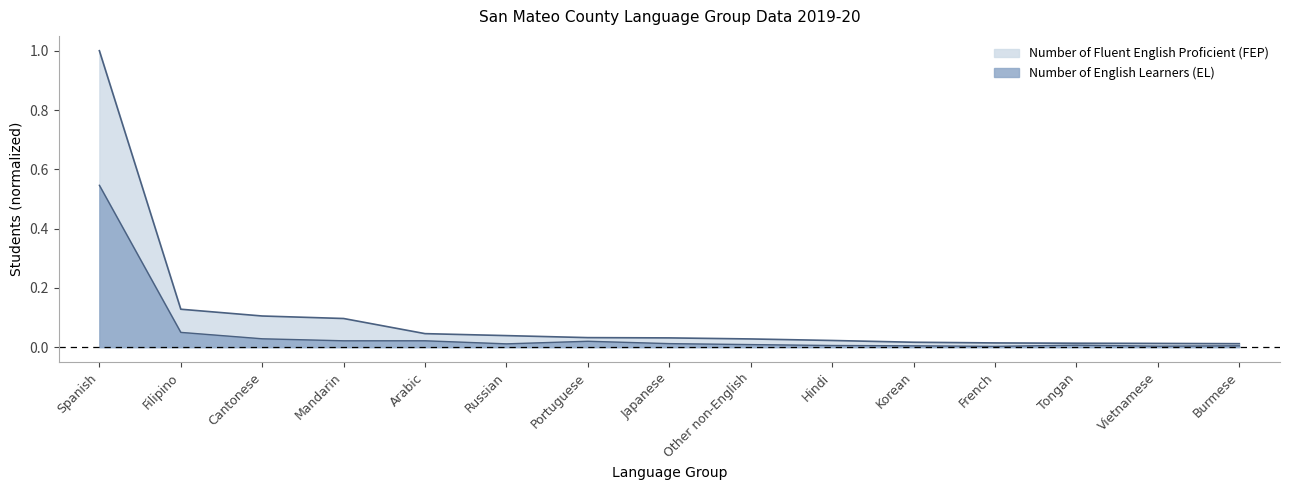

Reading right to left, transcribe all the data shown in this chart.

Number of English Learners (EL): 0.0	0.0	0.0	0.0	0.0	0.0	0.0	0.0	0.0	0.0	0.0	0.0	0.0	0.0	0.5
Number of Fluent English Proficient (FEP): 0.0	0.0	0.0	0.0	0.0	0.0	0.0	0.0	0.0	0.0	0.0	0.1	0.1	0.1	1.0